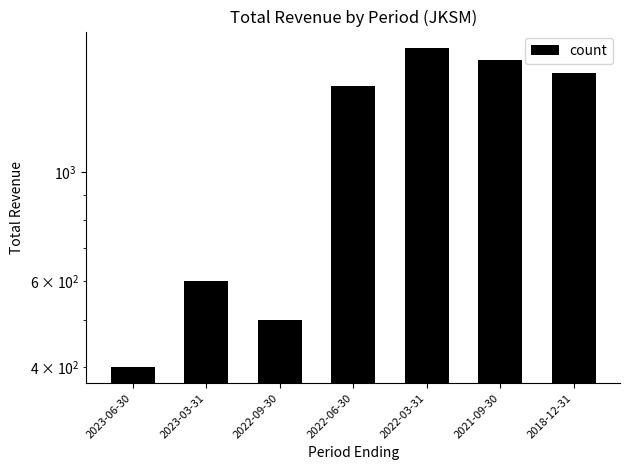

What is the maximum value shown in the chart?

1800